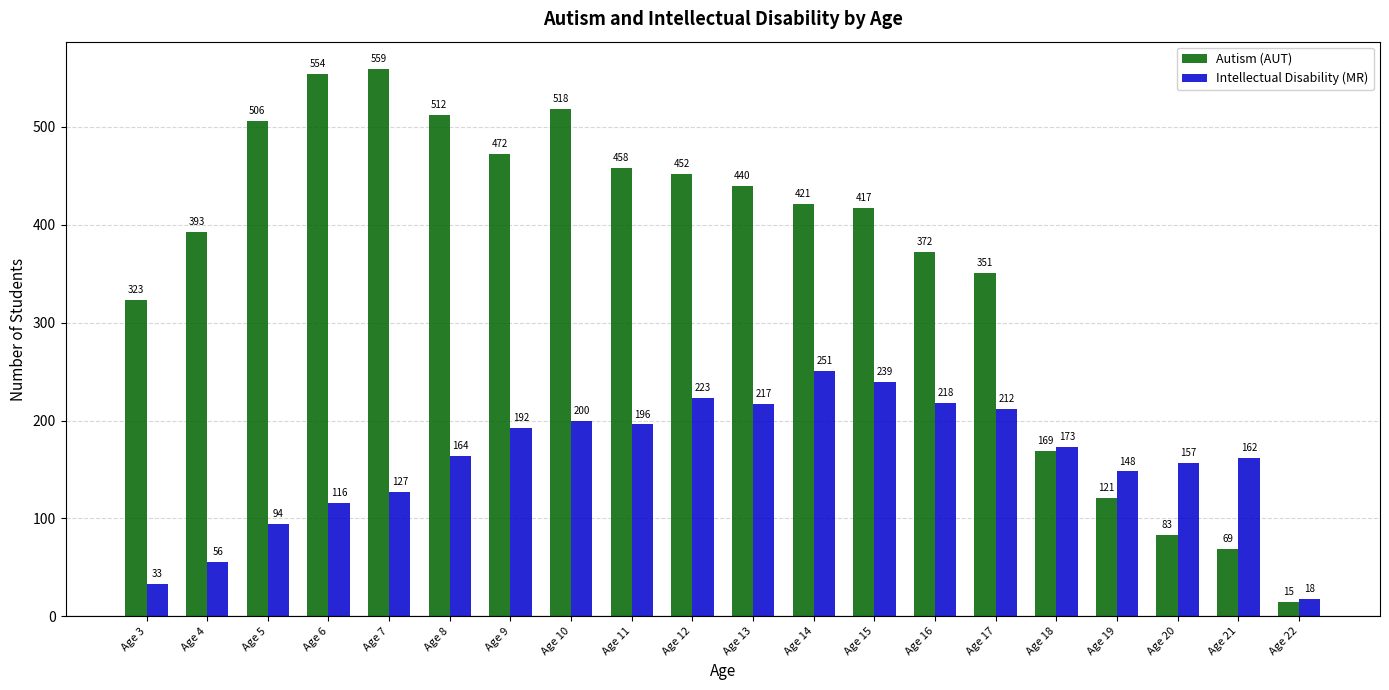

What is the spread (max minus min) of values at Age 3?

290